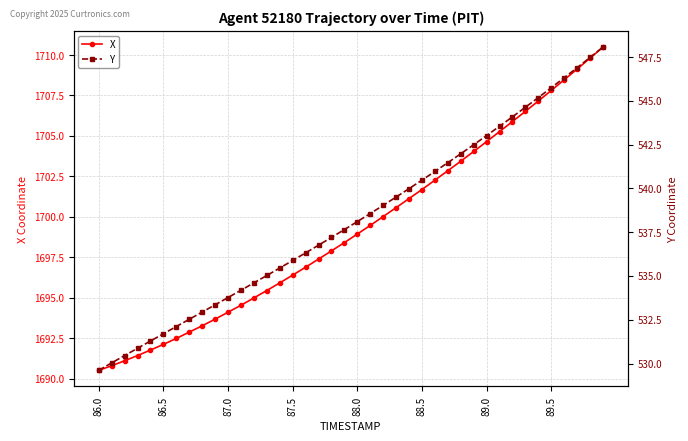

What is the maximum value for X?

1710.5